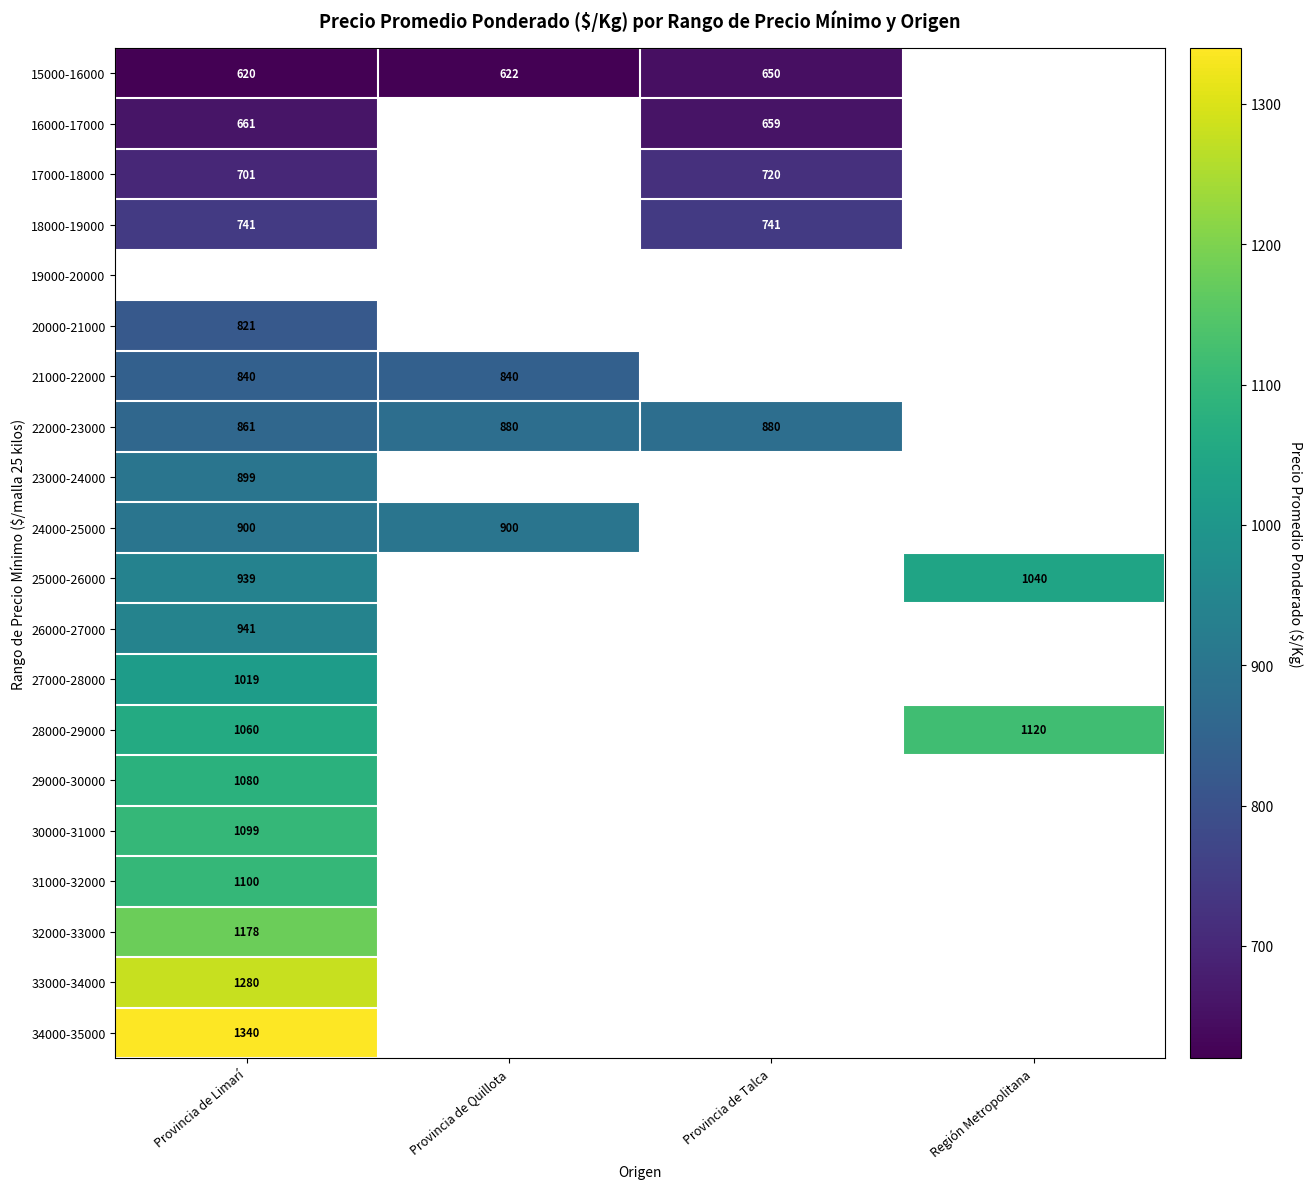

Is it true that 21000-22000 equals 840 at Provincia de Limarí?

True